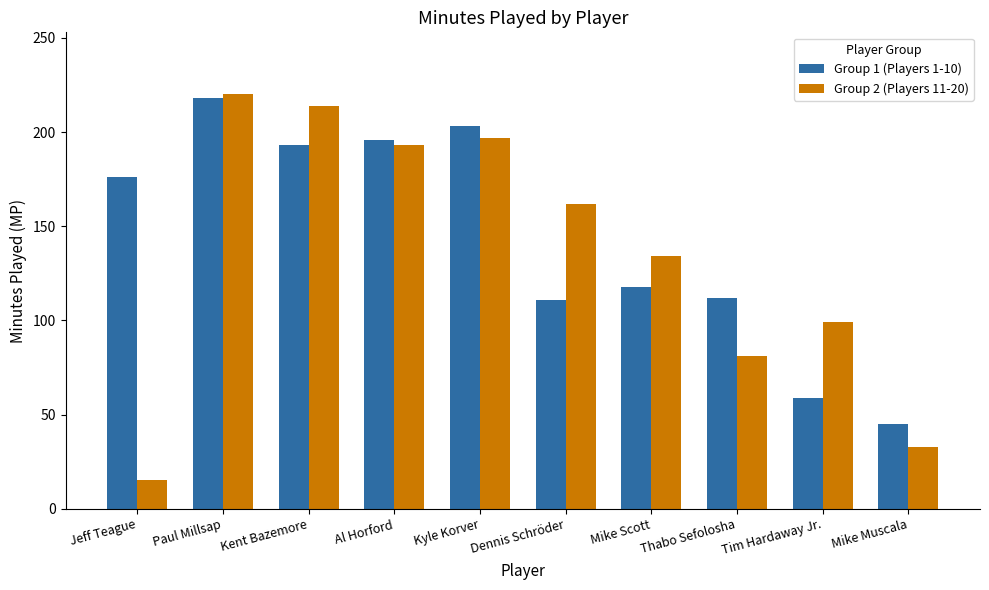

What is the minimum value for Group 1 (Players 1-10)?

45